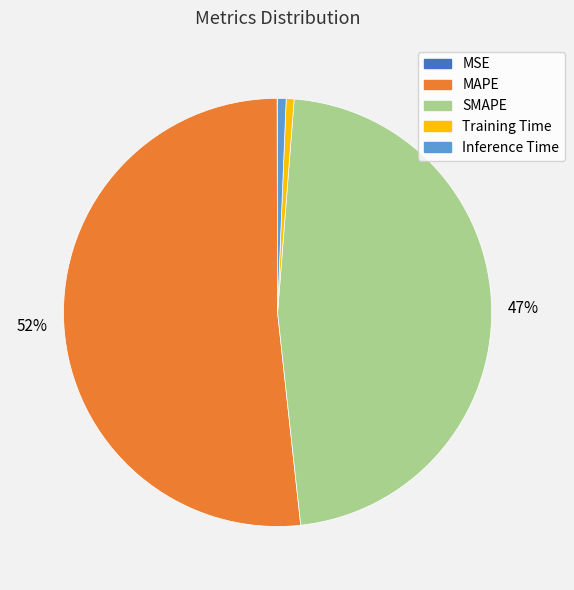

Is it true that SMAPE is 36% of the pie?

False